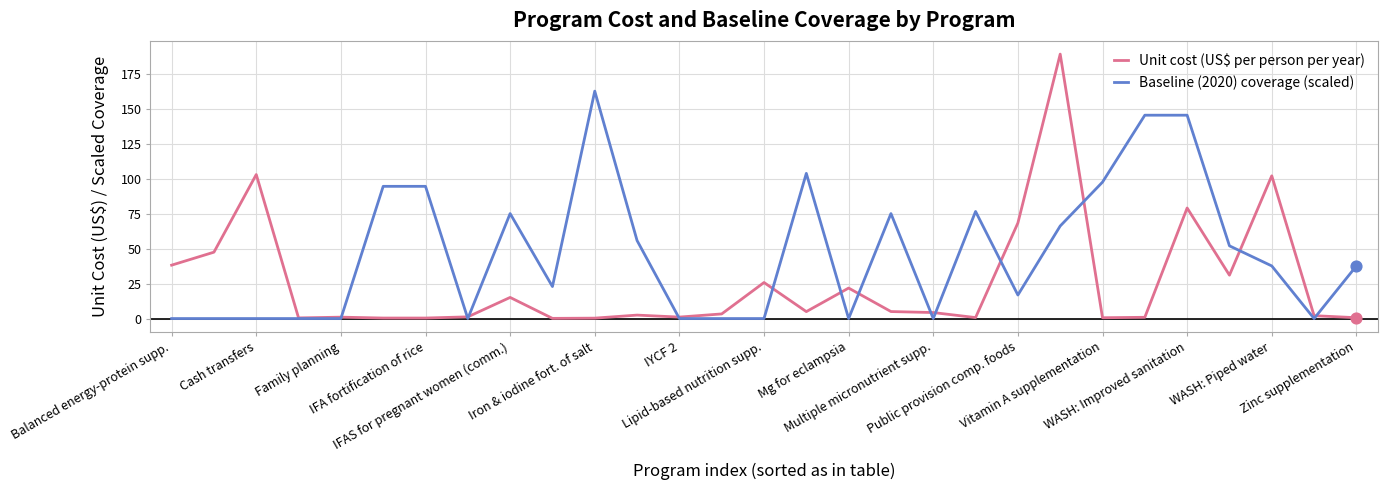

Which series has the largest total across all categories?

Baseline (2020) coverage (scaled)